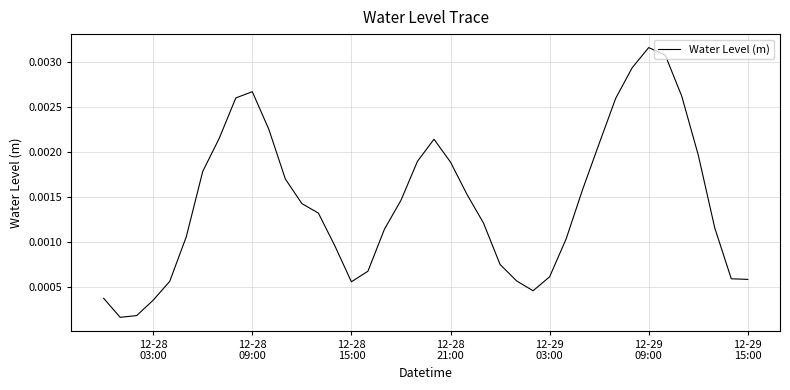

How many lines are shown in the chart?

1